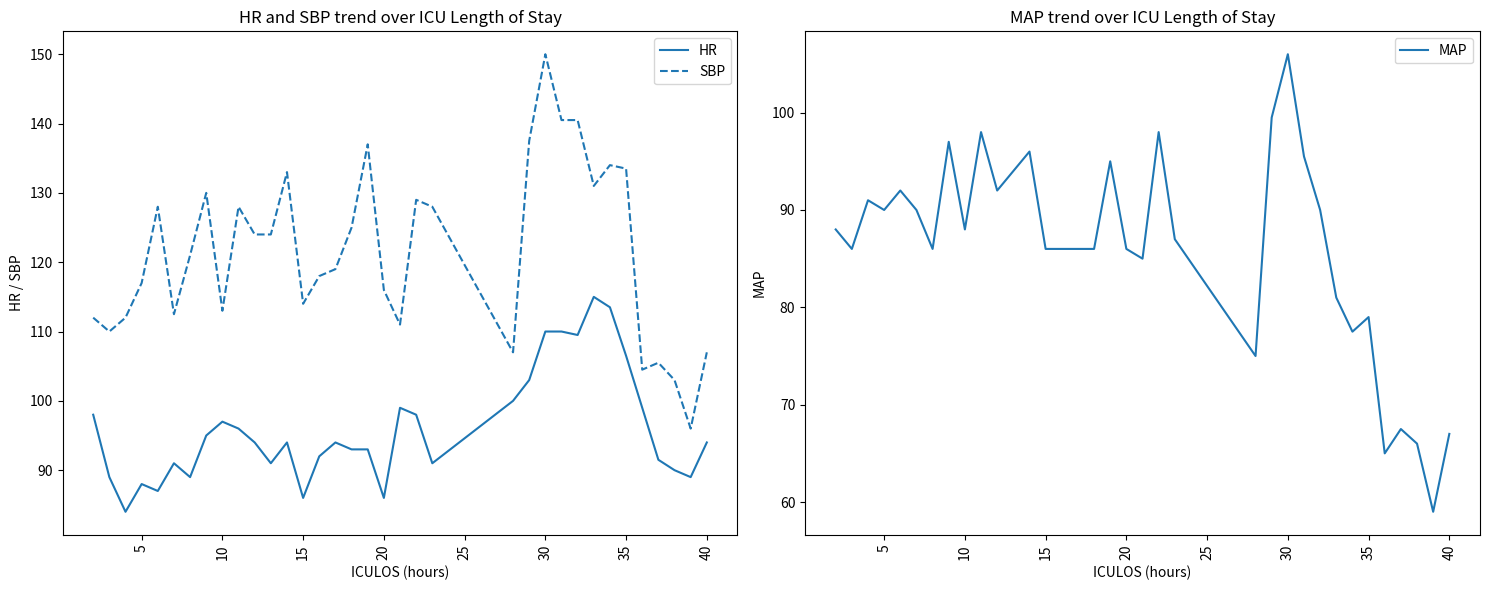

In MAP, how many points are higher than both neighbors (excluding endpoints)?

10